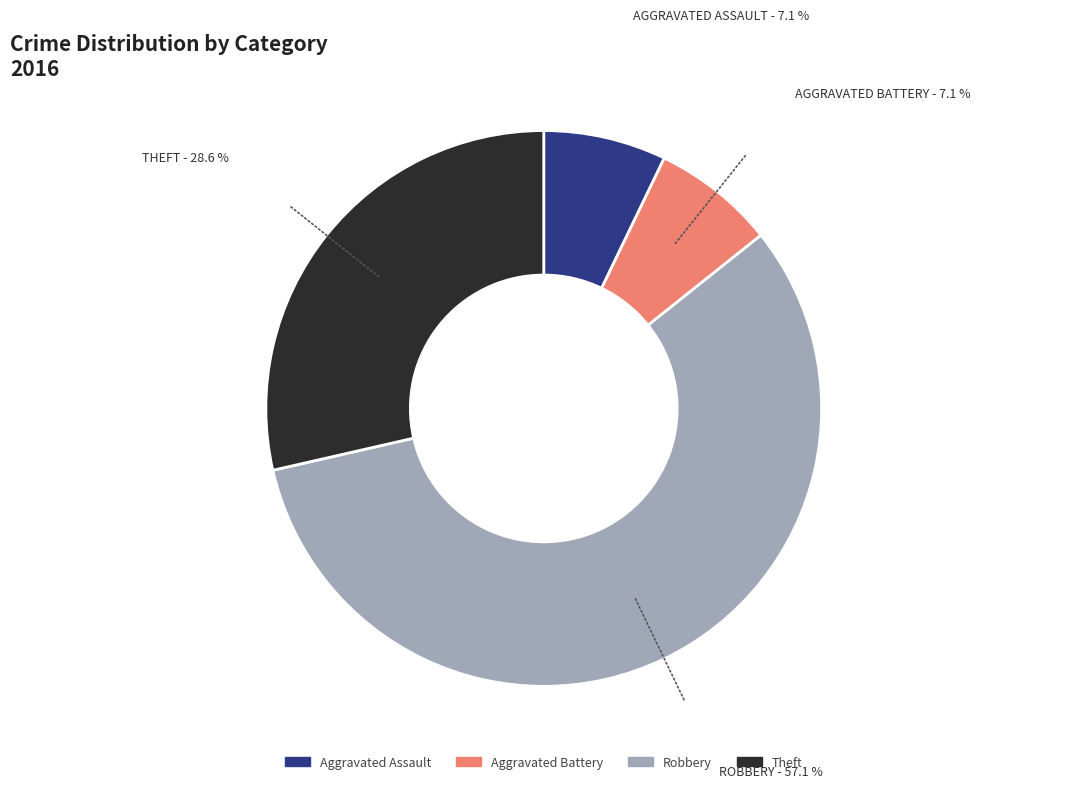

Is it true that Aggravated Assault is 7% of the pie?

True